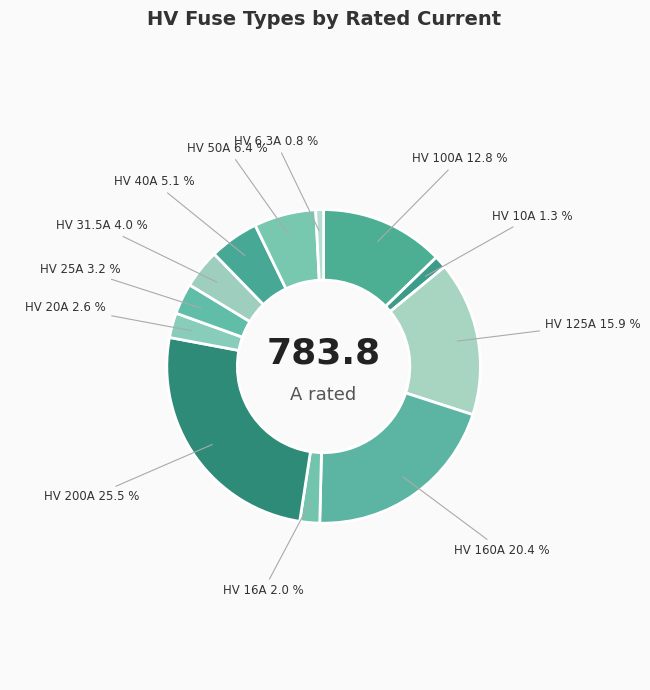

Is it true that HV 125A is 16% of the pie?

True